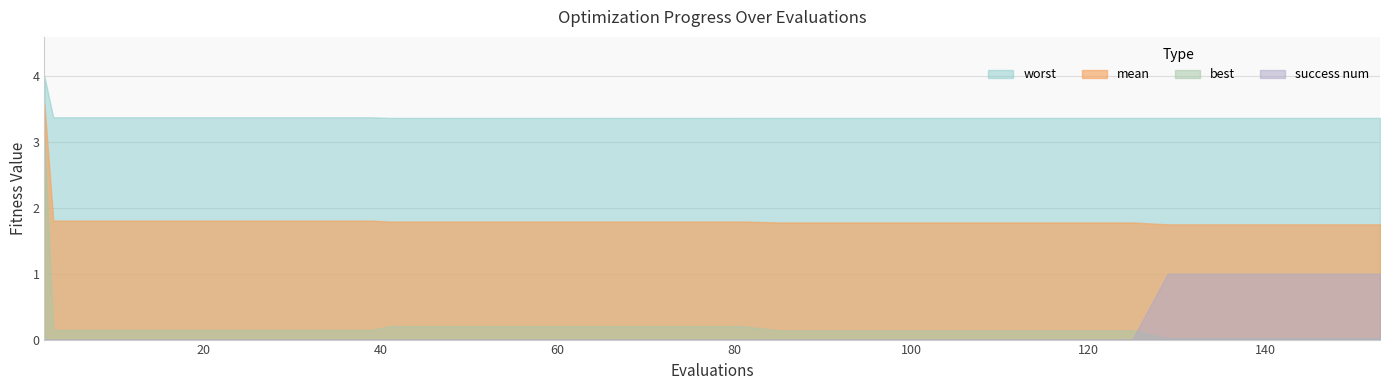

What is the difference between the maximum and minimum values in the worst series?

0.6